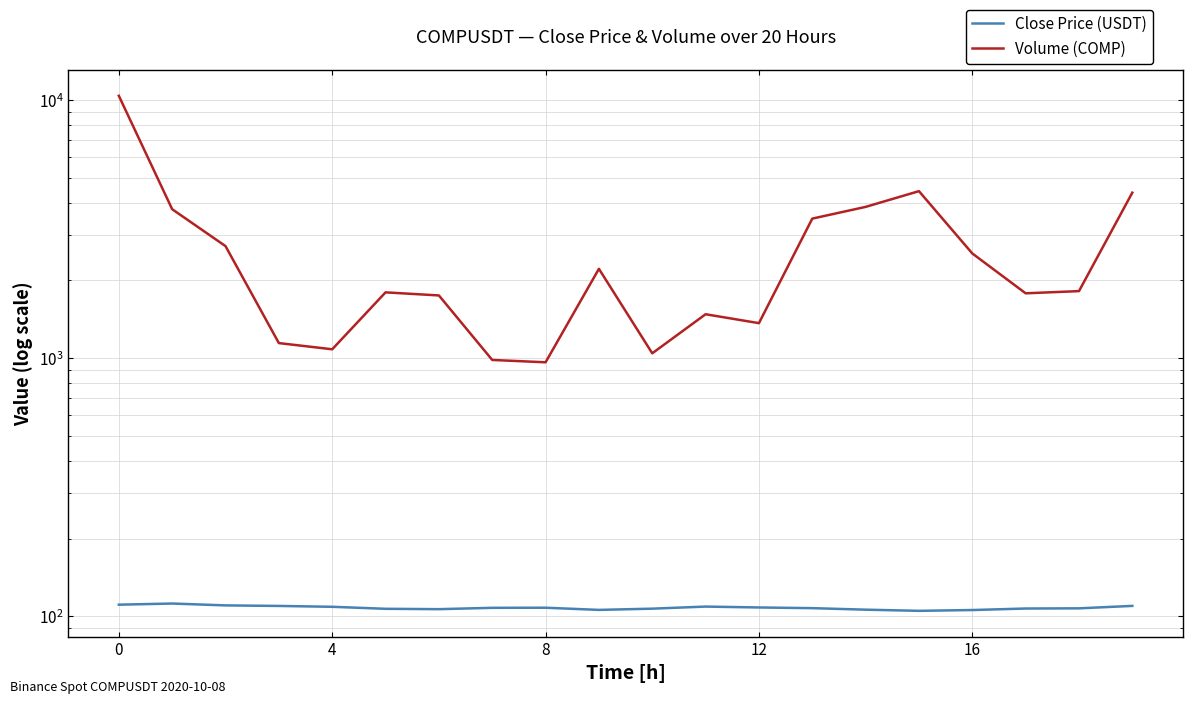

How many series are shown in this chart?

2